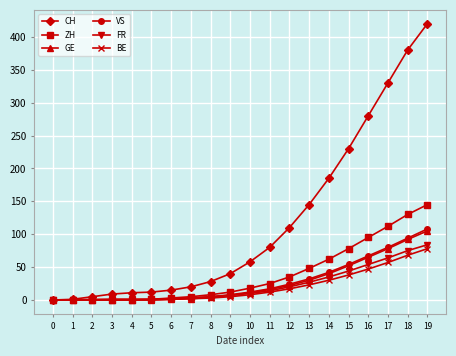

At how many categories does at least one series exceed 292?

3